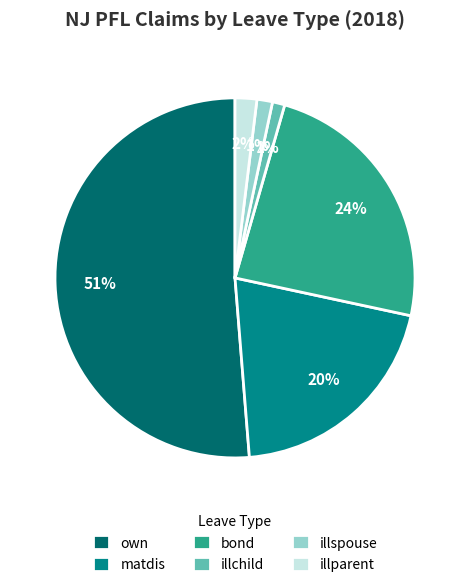

What is the largest slice in the pie chart?

own